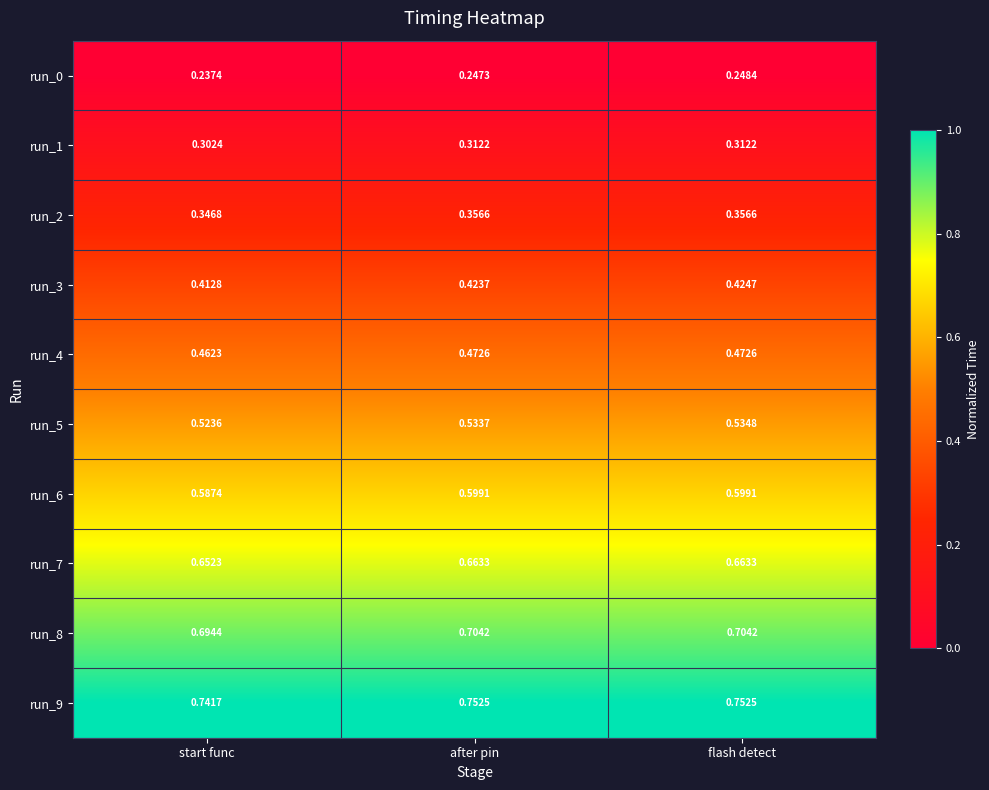

Which series changed the most between start func and after pin?

run_6